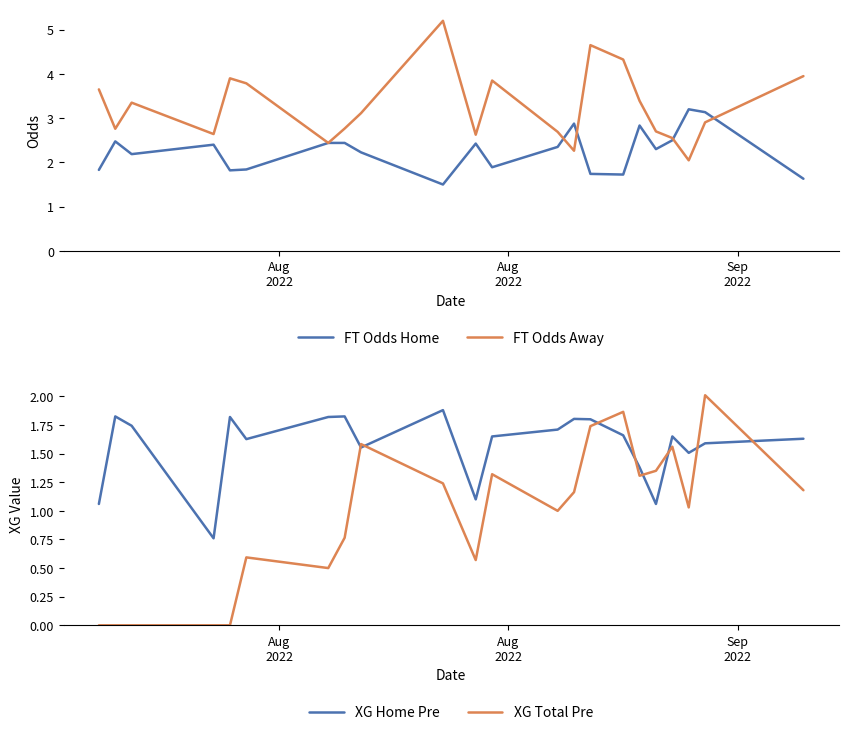

True or false: FT Odds Away and XG Home Pre intersect in this chart.

False